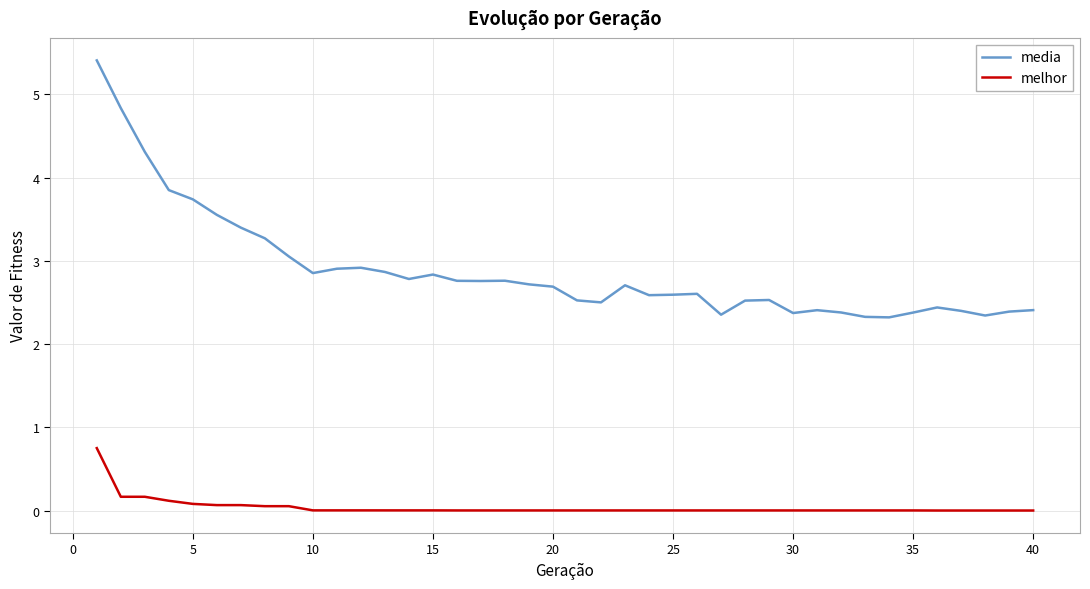

Rank the series by their average value, from lowest to highest.

melhor, media